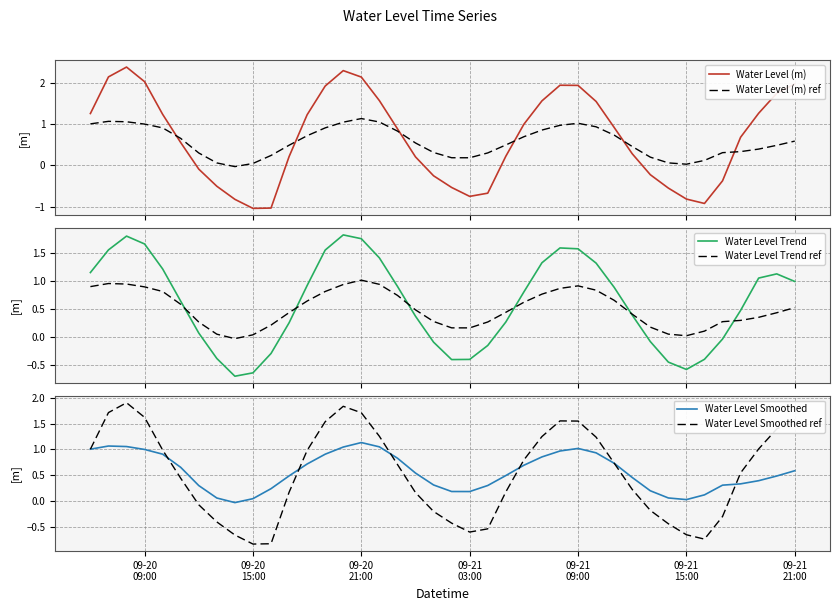

Which series ends up on top after the final intersection of Water Level (m) ref and Water Level (m)?

Water Level (m)